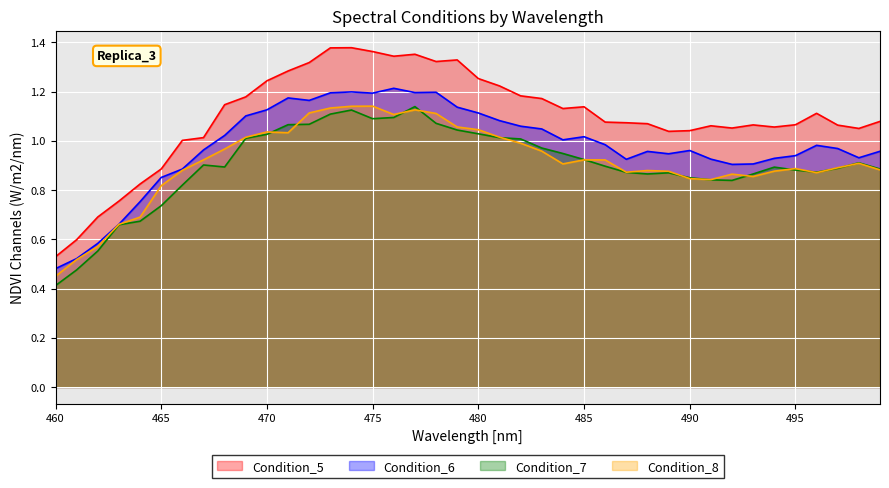

What is the sum of all Condition_6 values?

39.2